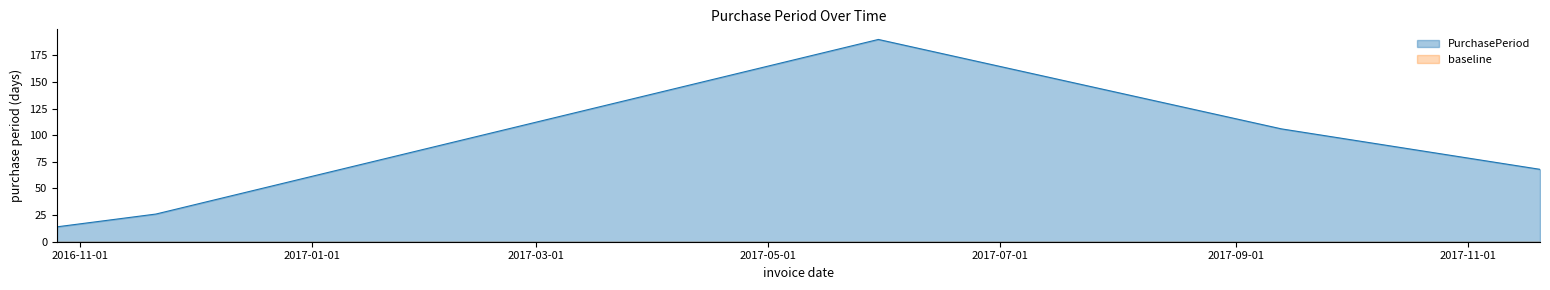

The value at 2016-10-26 is 20. True or false?

False